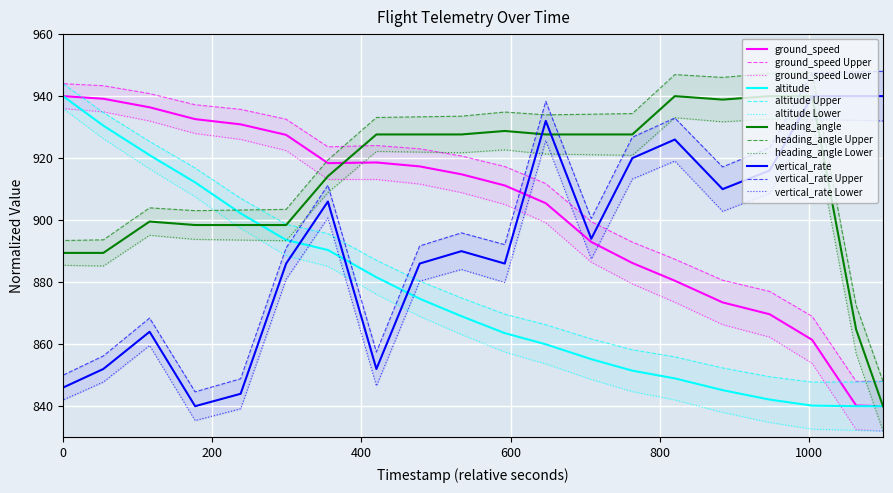

What is the lowest value of the heading_angle series?

840.0